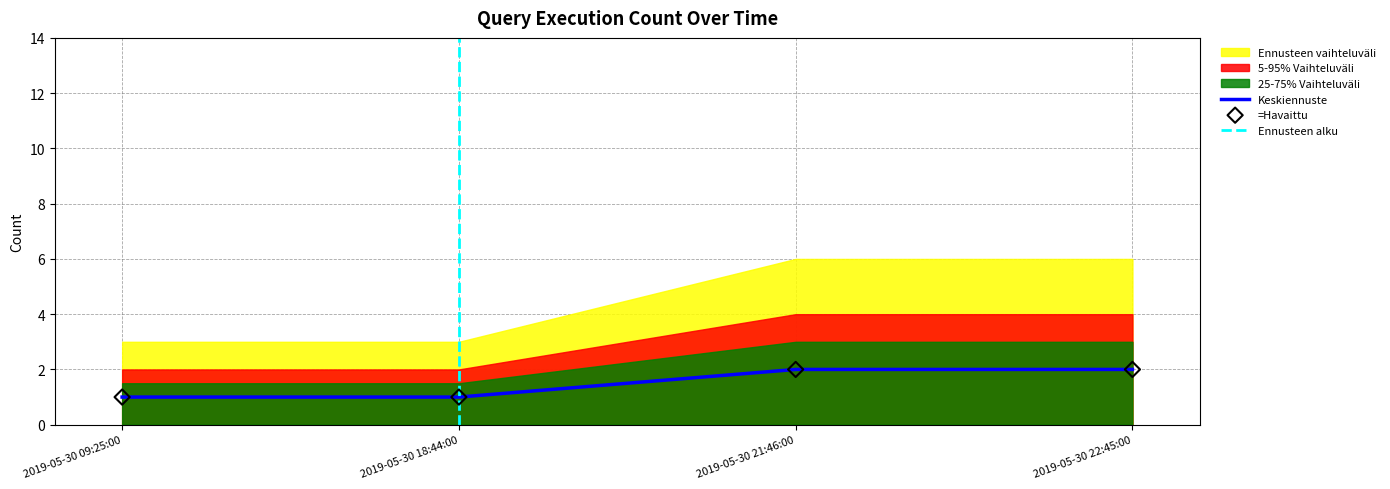

Approximately how many times larger is the value at 2019-05-30 22:45:00 compared to 2019-05-30 21:46:00?

1.0